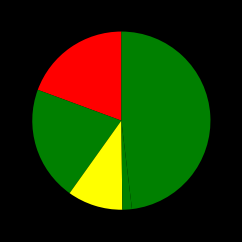

How many segments does this pie chart have?

5